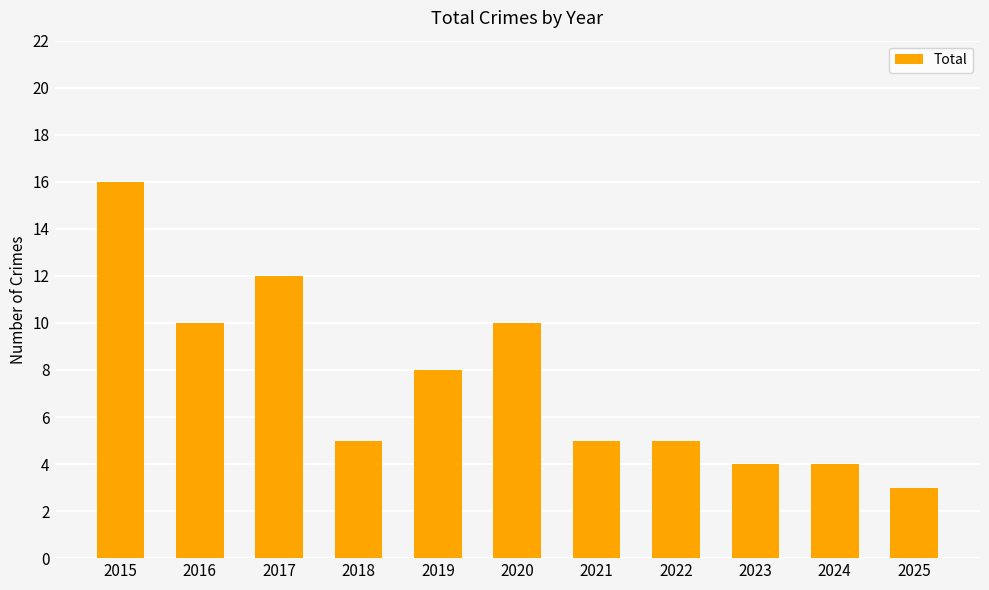

What is the difference between the maximum and minimum values?

13